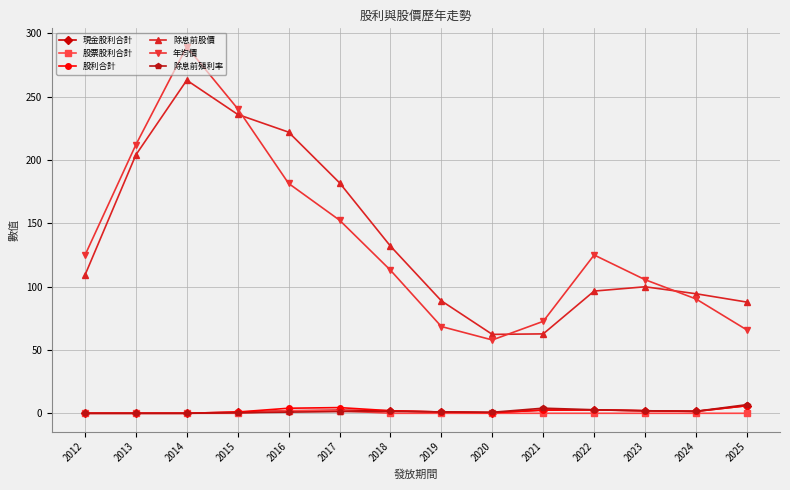

How many lines are shown in the chart?

6